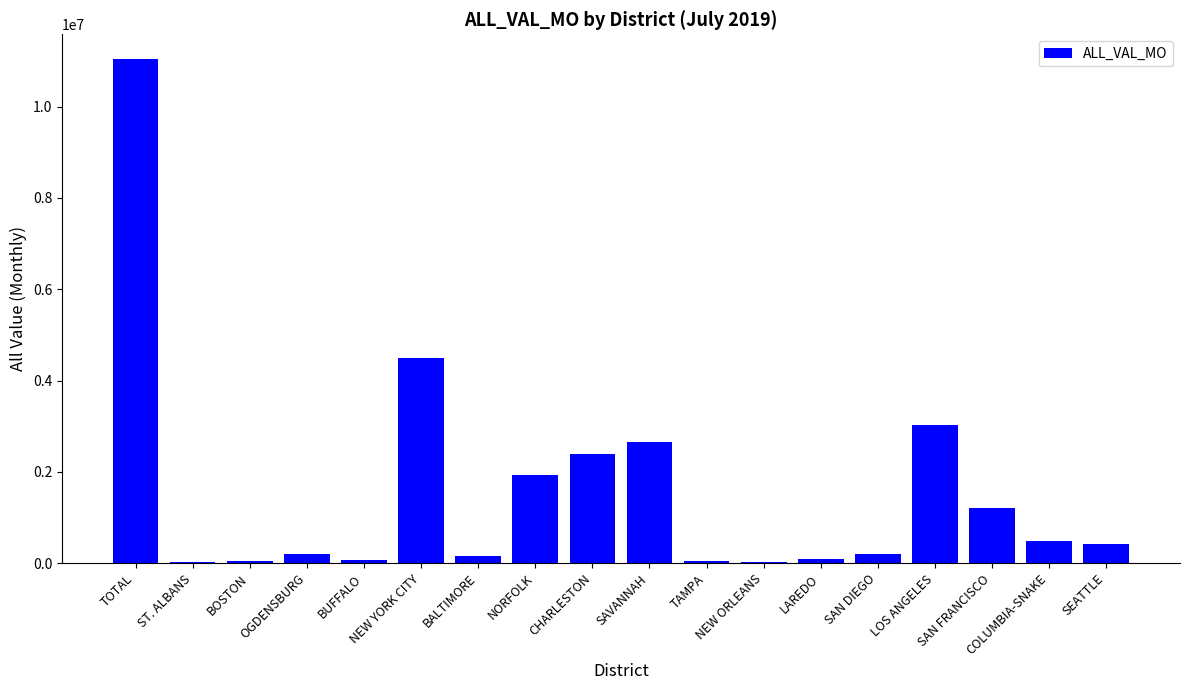

What is the greatest value displayed?

11031412